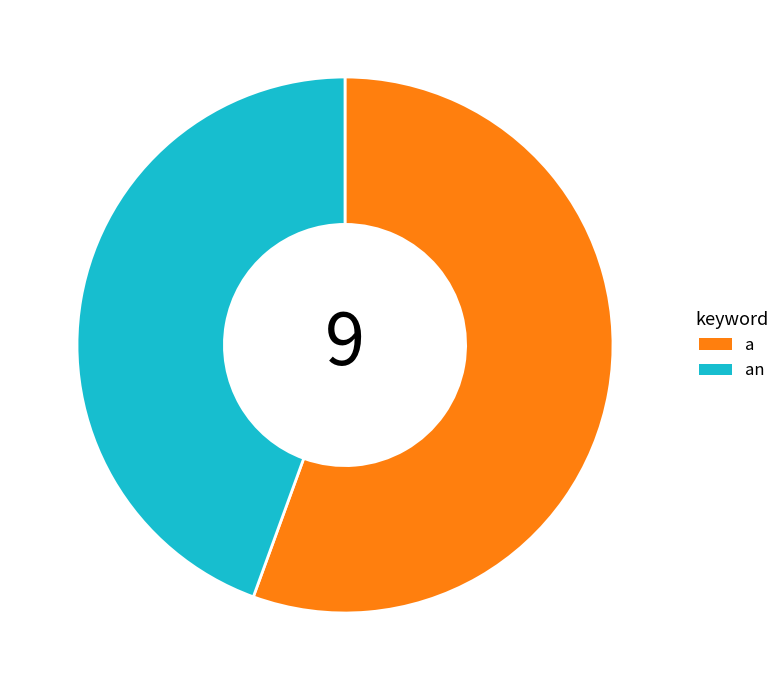

Is it true that an is 37% of the pie?

False